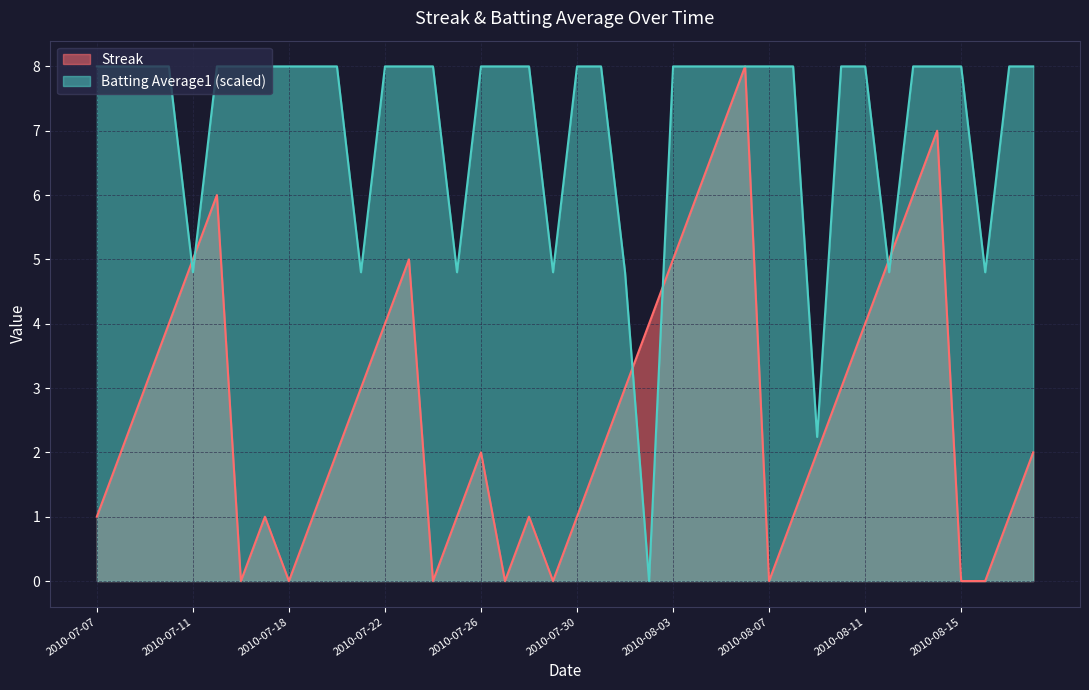

Where is Streak nearest to the value 4?

2010-07-10